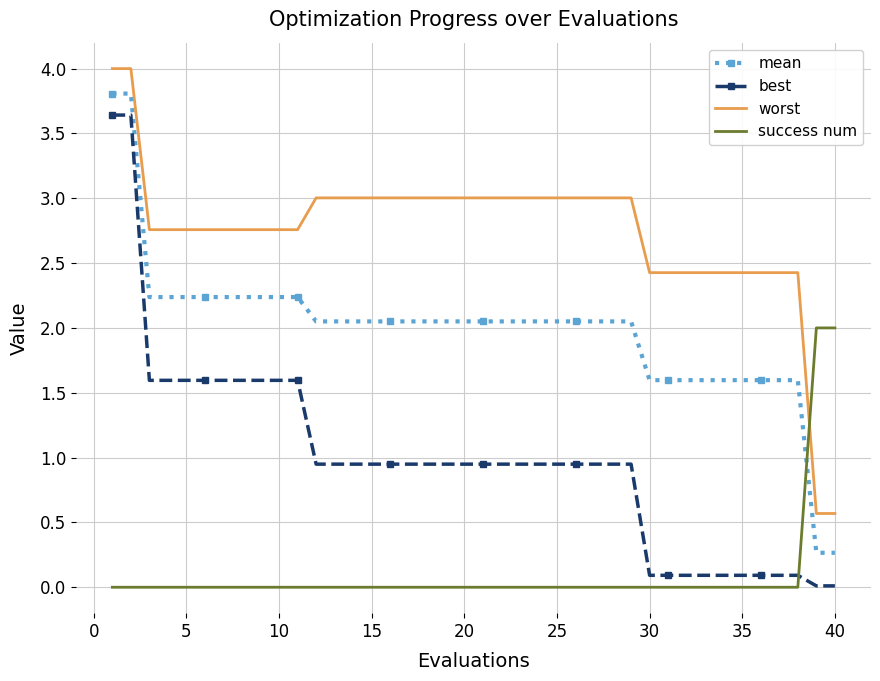

True or false: worst and mean cross at least once.

False